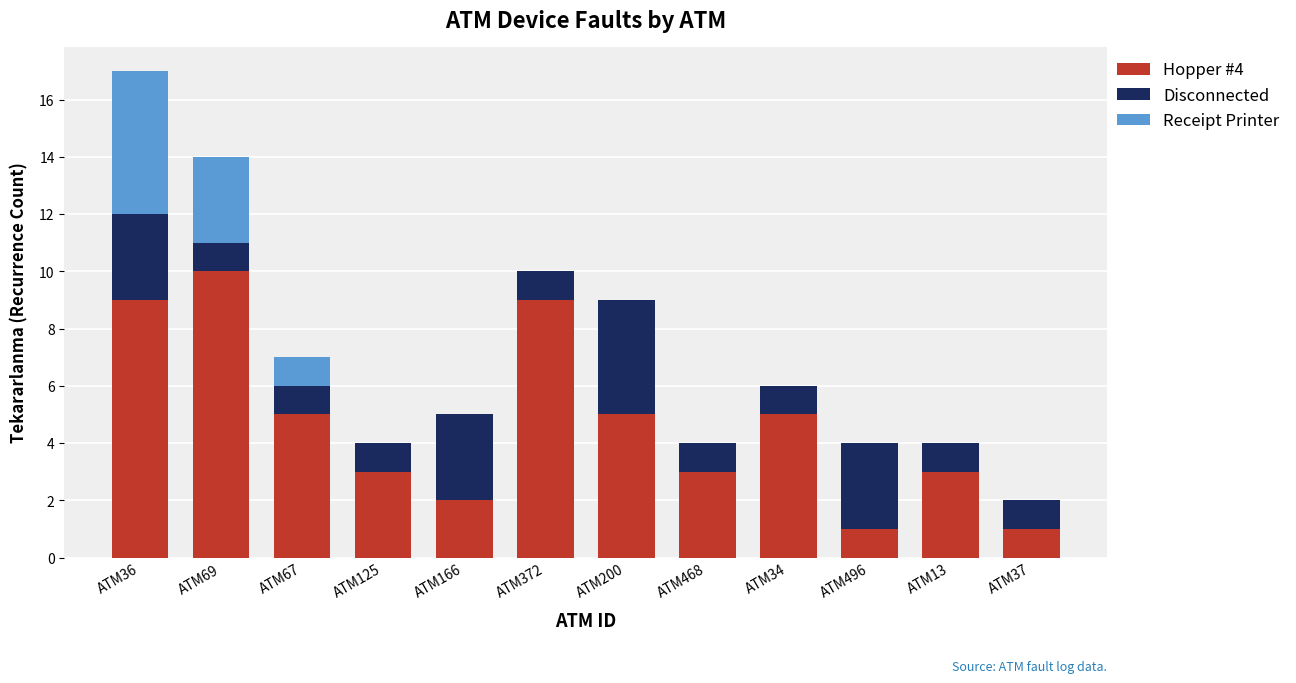

The Hopper #4 series shows 5 at ATM125. True or false?

False